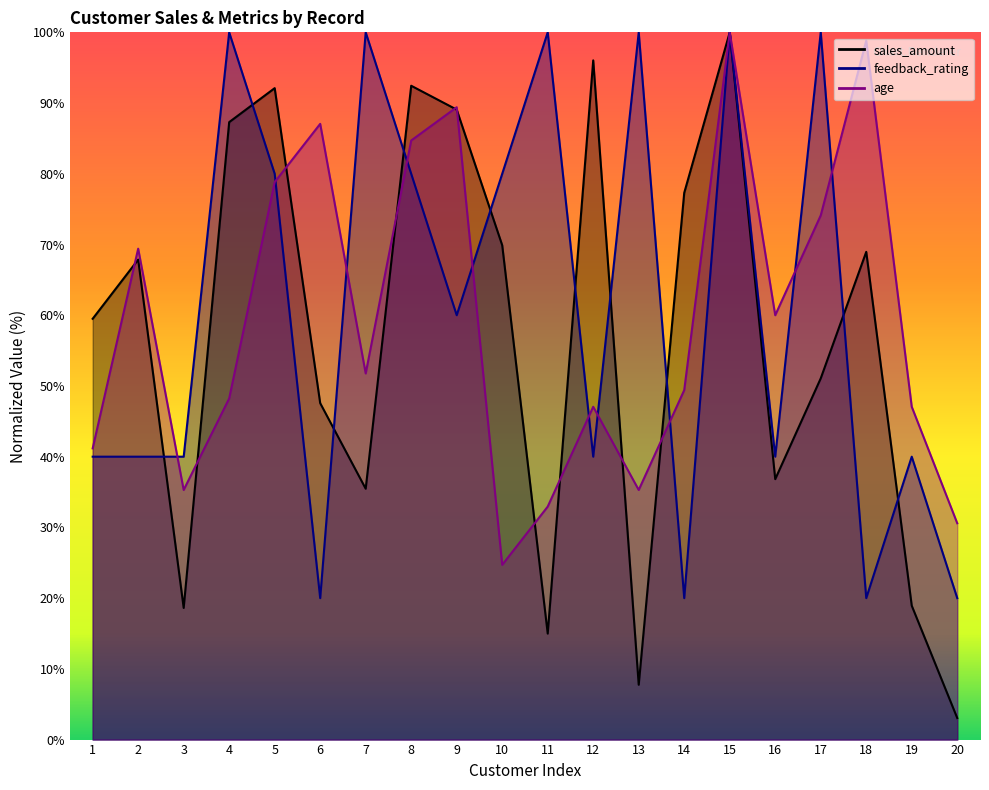

How many interior local valleys does the sales_amount series have?

5